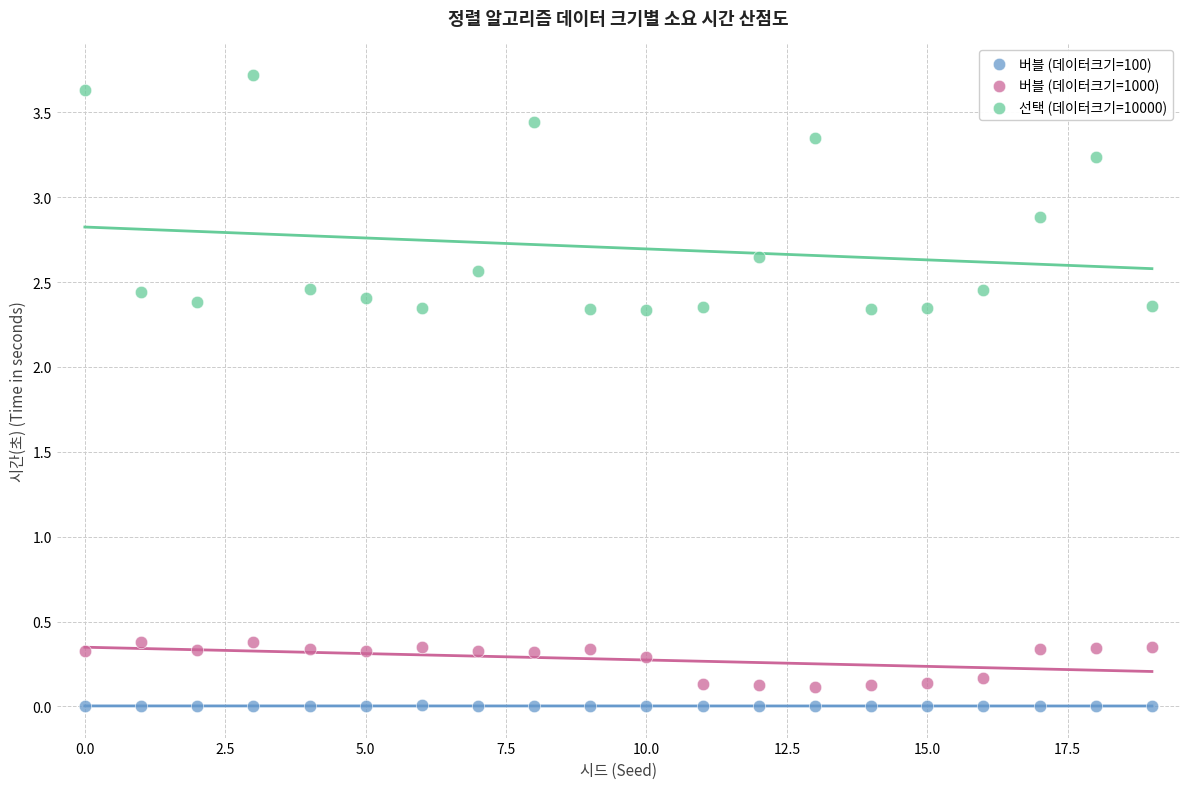

Across all data points, what is the range of Y values (max minus min)?

3.7